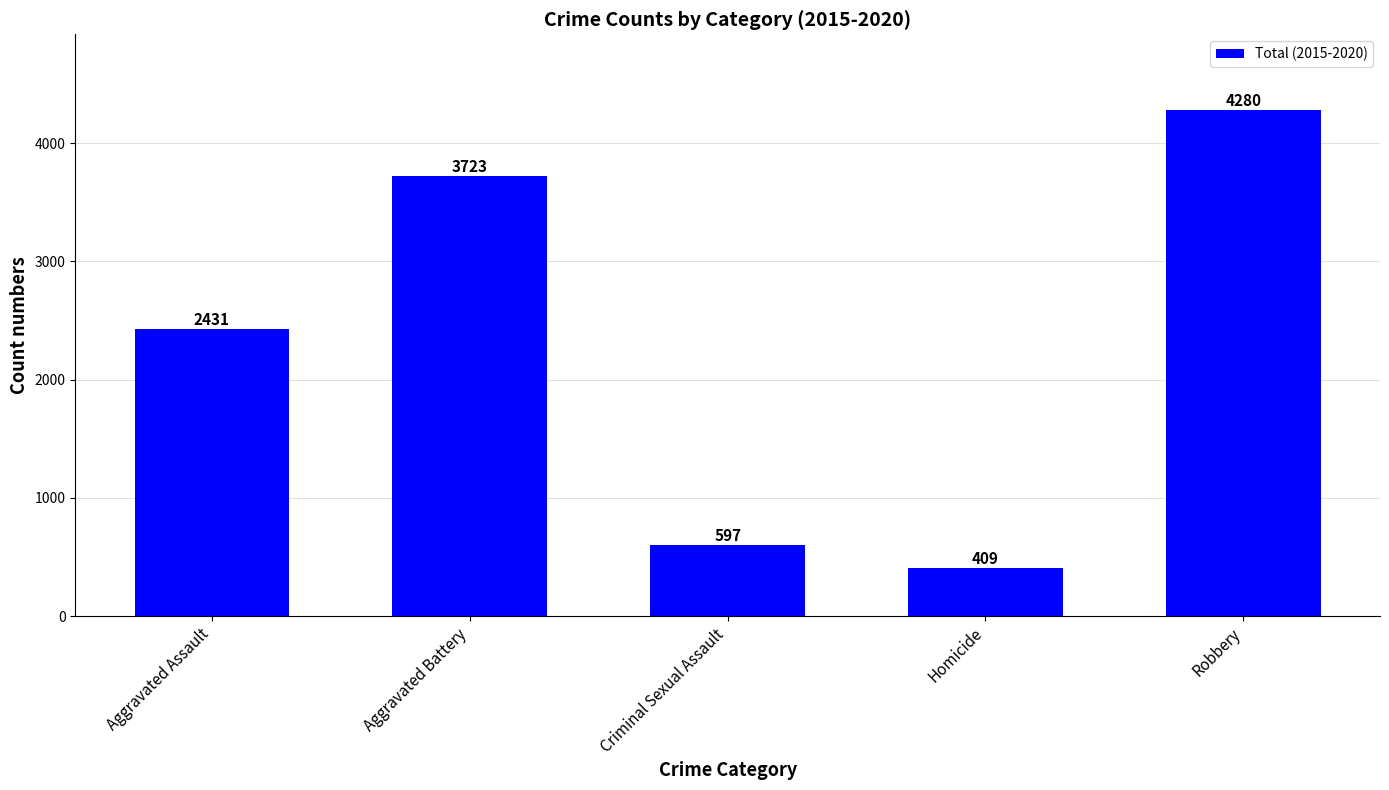

Reading left to right, list all the values displayed in this chart.

2431	3723	597	409	4280